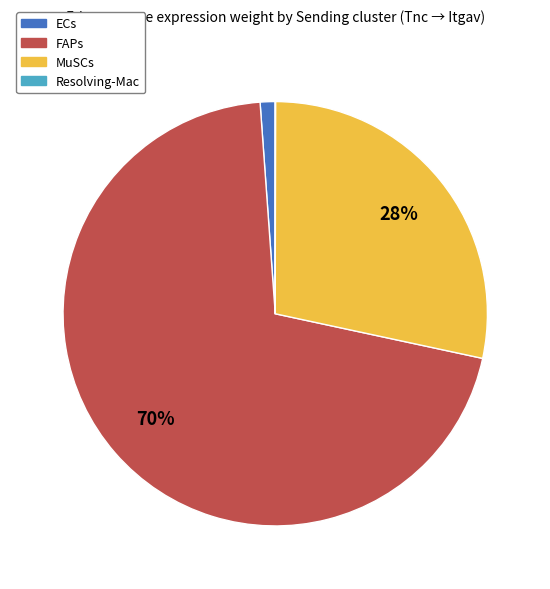

Between ECs and FAPs, which is larger?

FAPs